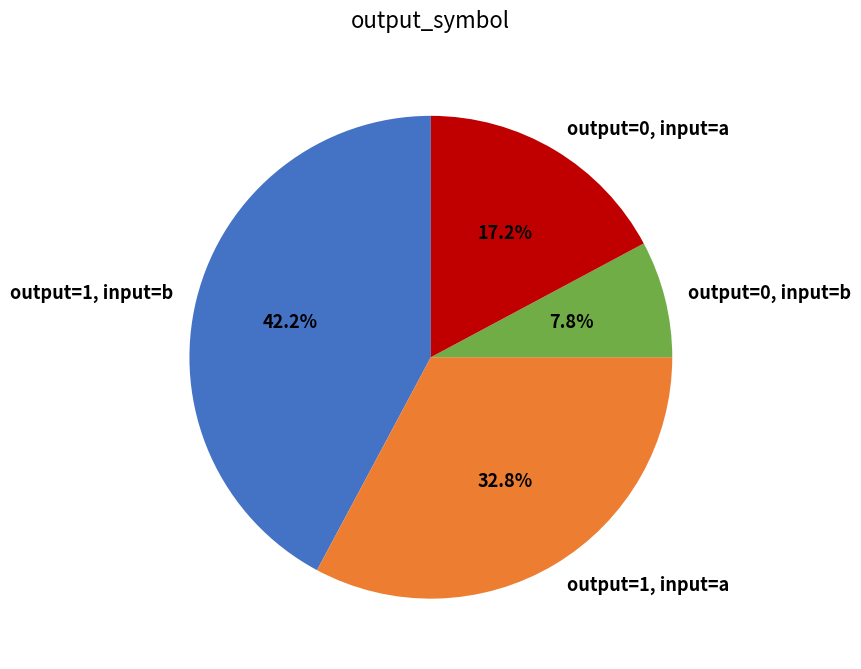

Is output=0, input=b the majority of the pie?

No